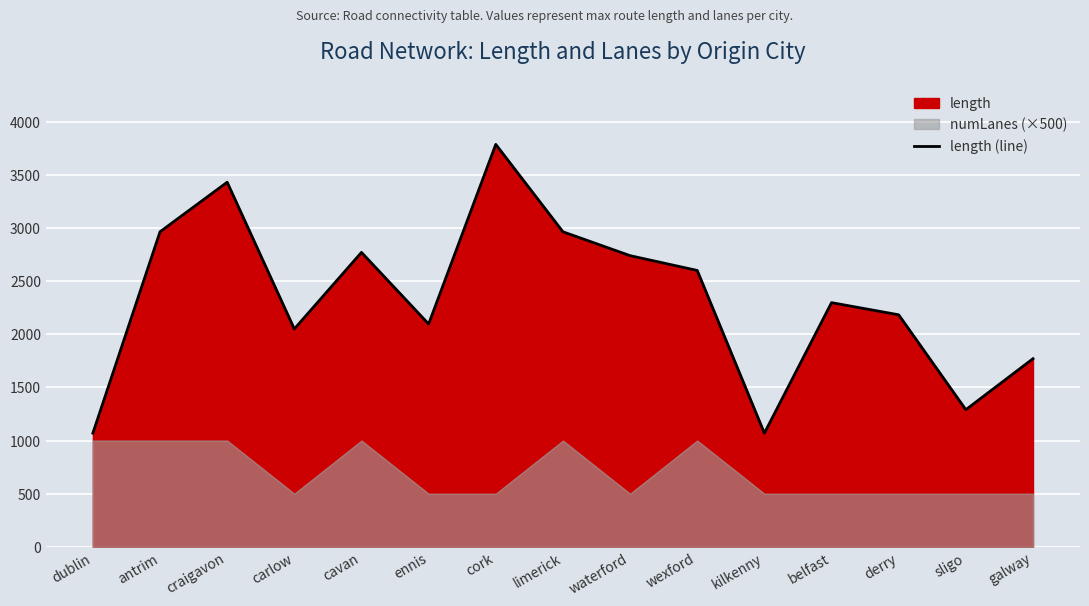

Which label corresponds to the largest value in the chart?

cork